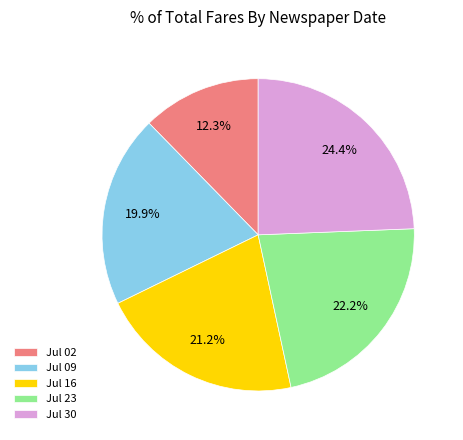

Does Jul 23 account for over 50% of the chart?

No